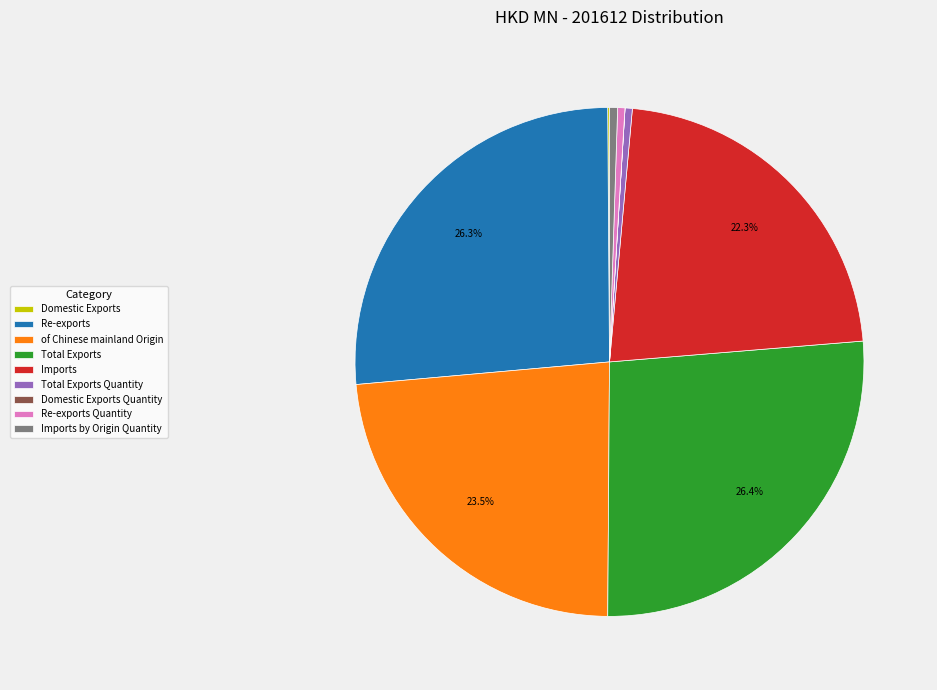

Does Imports by Origin Quantity represent more than half of the total?

No